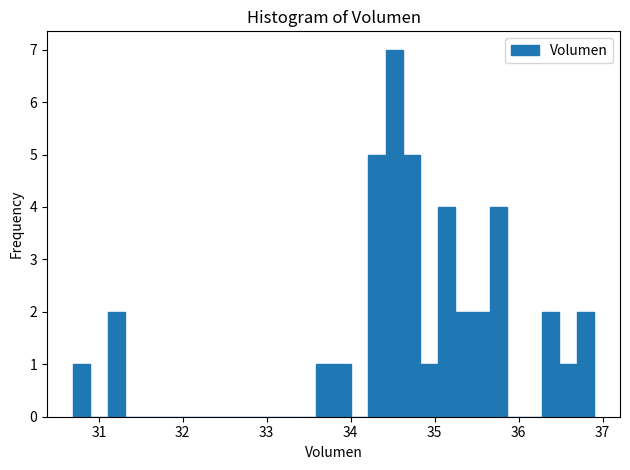

Read against the x-axis, roughly where is the centre of the tallest bar?

34.5